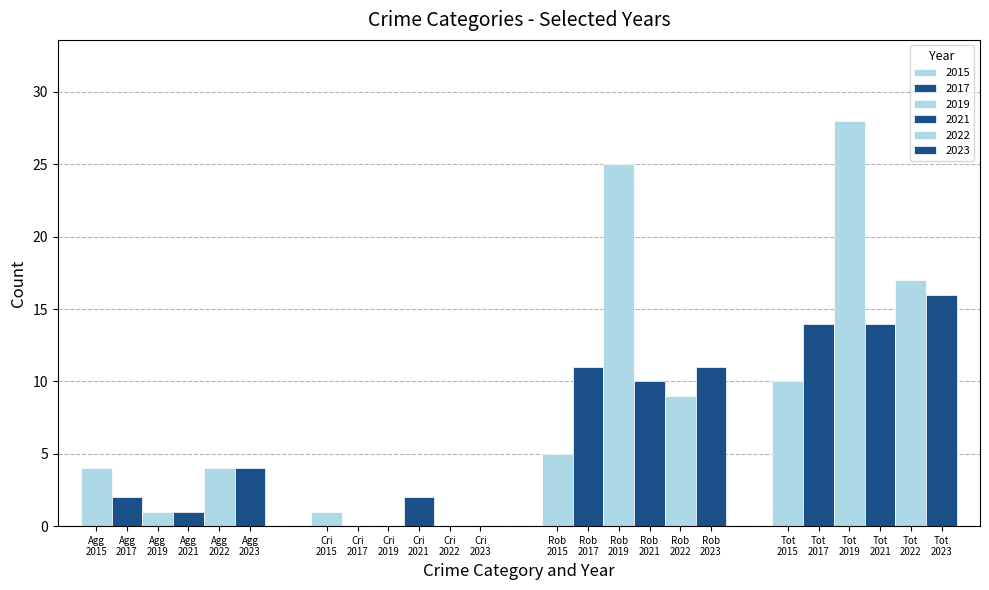

What is the average value of the 2023 series?

8